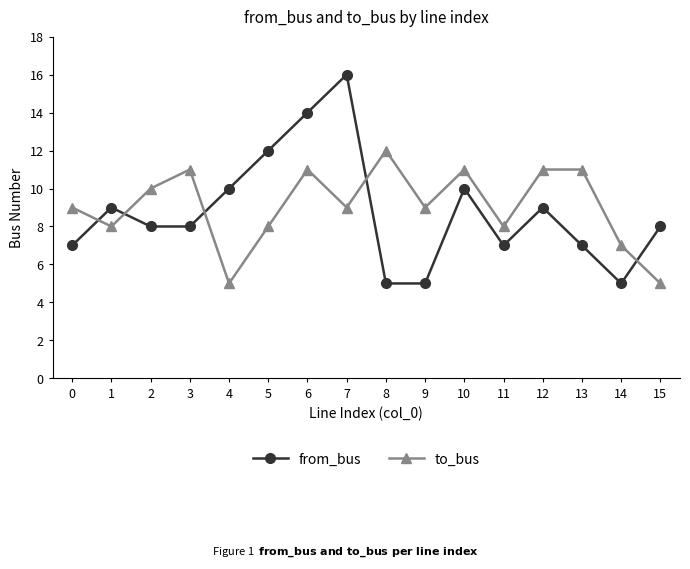

What is the sum of all to_bus values?

145